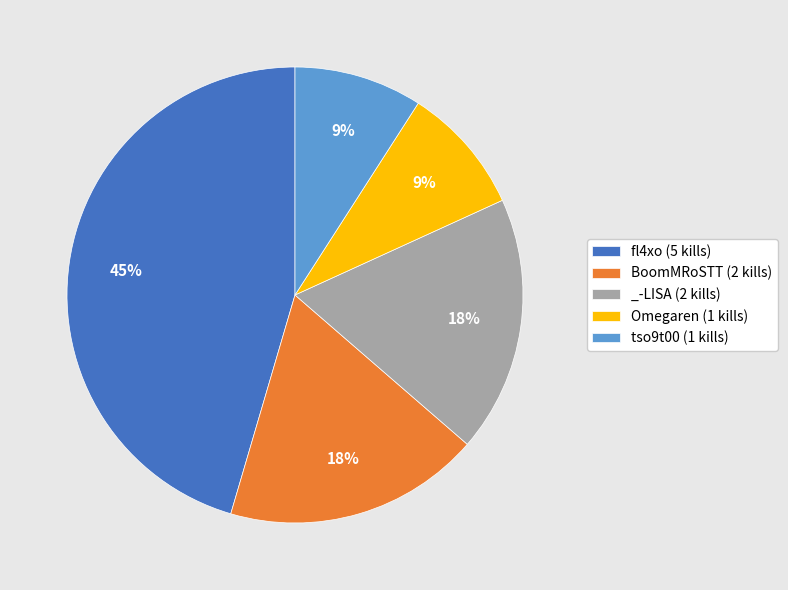

Does tso9t00 represent more than half of the total?

No